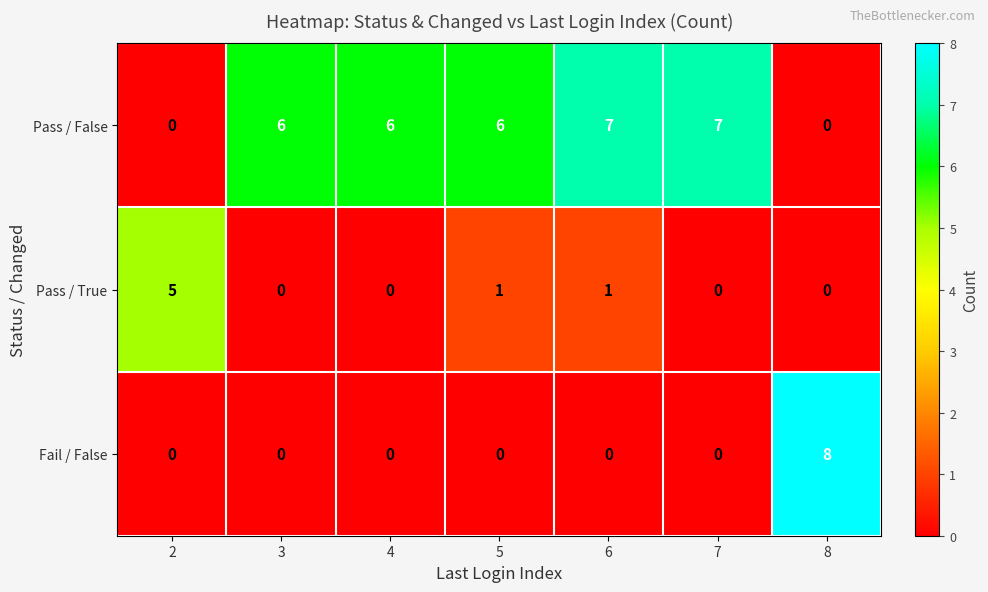

Reading right to left, what are all the values shown in this chart?

Pass / False: 0	7	7	6	6	6	0
Pass / True: 0	0	1	1	0	0	5
Fail / False: 8	0	0	0	0	0	0